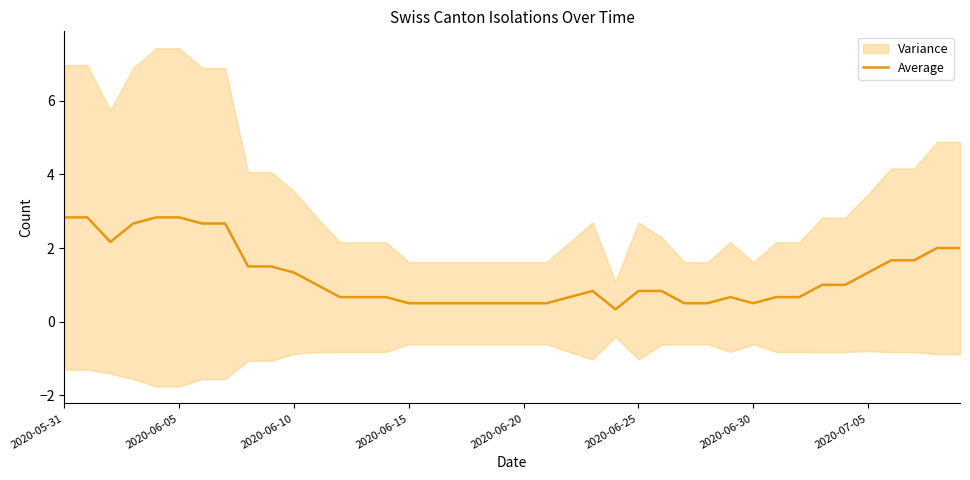

What is the maximum value for Average?

2.8